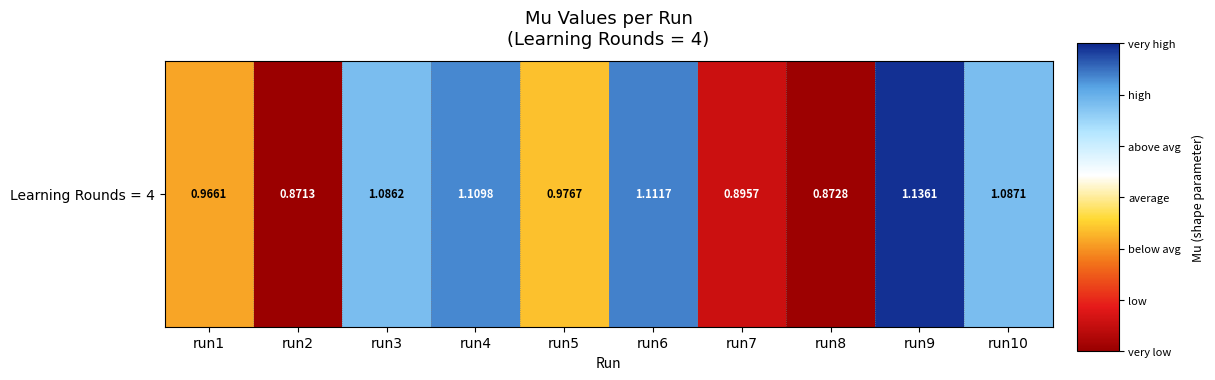

Rank the categories by value from lowest to highest.

run2, run8, run7, run1, run5, run3, run10, run4, run6, run9